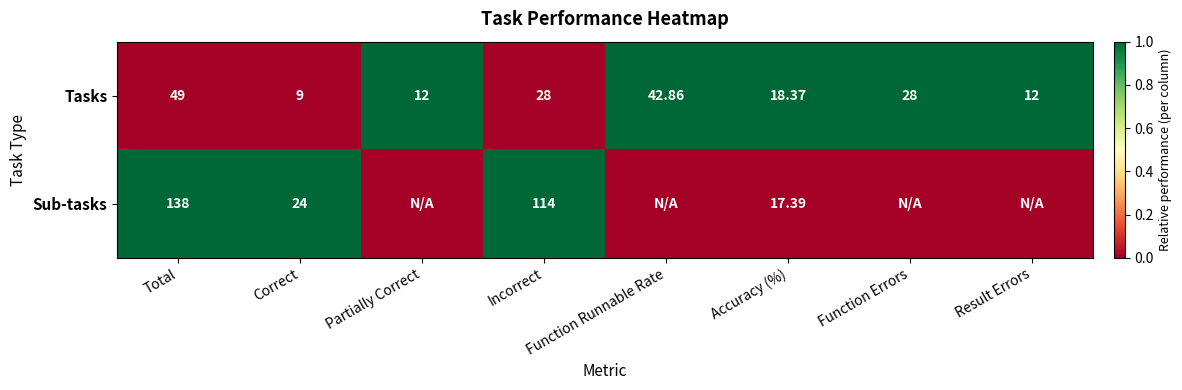

Rank the series at Accuracy (%) from lowest to highest value.

Sub-tasks, Tasks